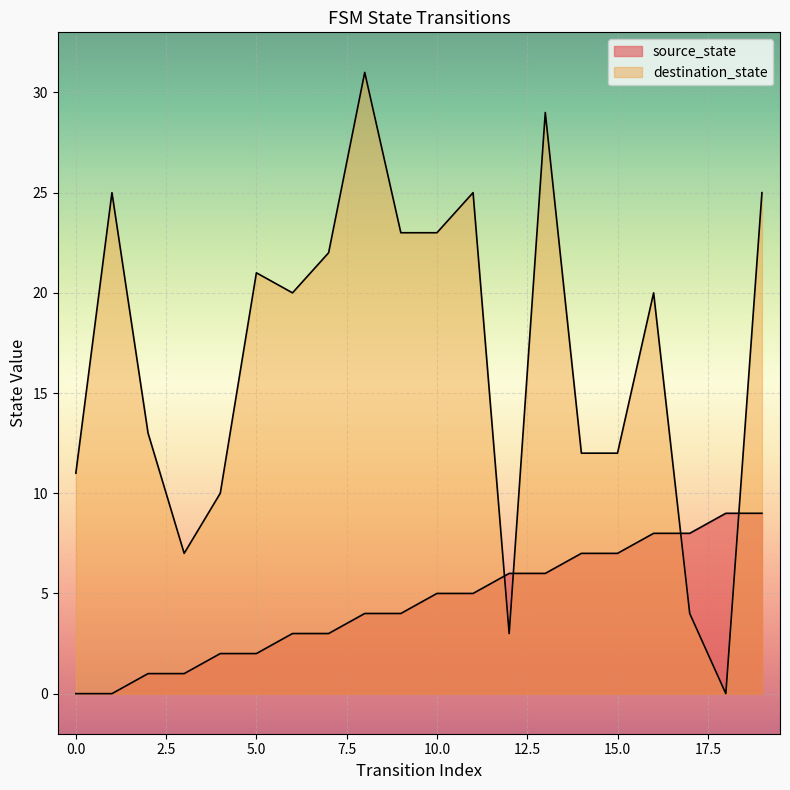

Reading right to left, extract all data points from this chart.

source_state: 19=9	18=9	17=8	16=8	15=7	14=7	13=6	12=6	11=5	10=5	9=4	8=4	7=3	6=3	5=2	4=2	3=1	2=1	1=0	0=0
destination_state: 19=25	18=0	17=4	16=20	15=12	14=12	13=29	12=3	11=25	10=23	9=23	8=31	7=22	6=20	5=21	4=10	3=7	2=13	1=25	0=11